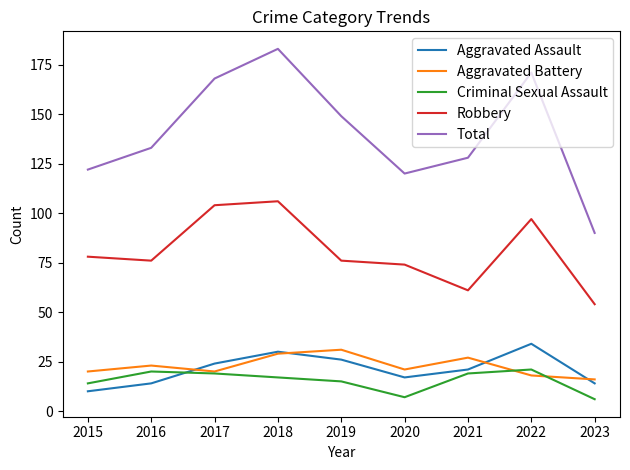

Reading right to left, what are all the values shown in this chart?

Aggravated Assault: 2023=14	2022=34	2021=21	2020=17	2019=26	2018=30	2017=24	2016=14	2015=10
Aggravated Battery: 2023=16	2022=18	2021=27	2020=21	2019=31	2018=29	2017=20	2016=23	2015=20
Criminal Sexual Assault: 2023=6	2022=21	2021=19	2020=7	2019=15	2018=17	2017=19	2016=20	2015=14
Robbery: 2023=54	2022=97	2021=61	2020=74	2019=76	2018=106	2017=104	2016=76	2015=78
Total: 2023=90	2022=171	2021=128	2020=120	2019=149	2018=183	2017=168	2016=133	2015=122